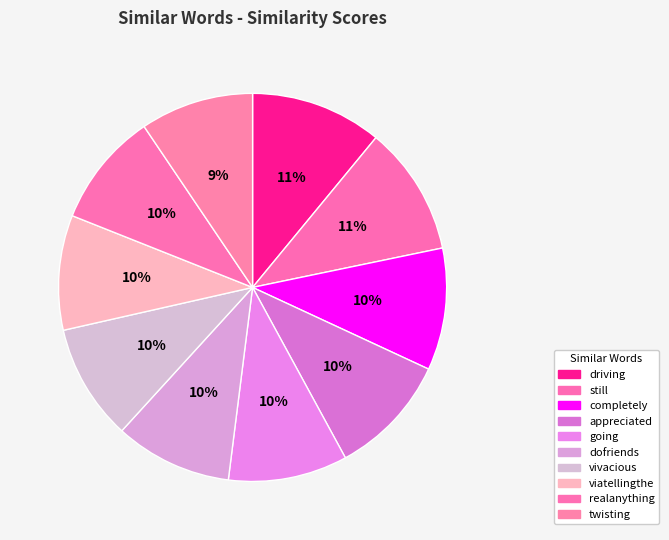

Does driving represent more than half of the total?

No